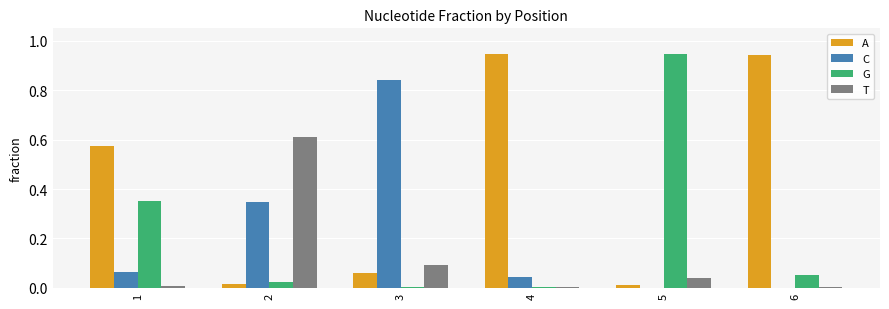

Which series has the largest total across all categories?

A